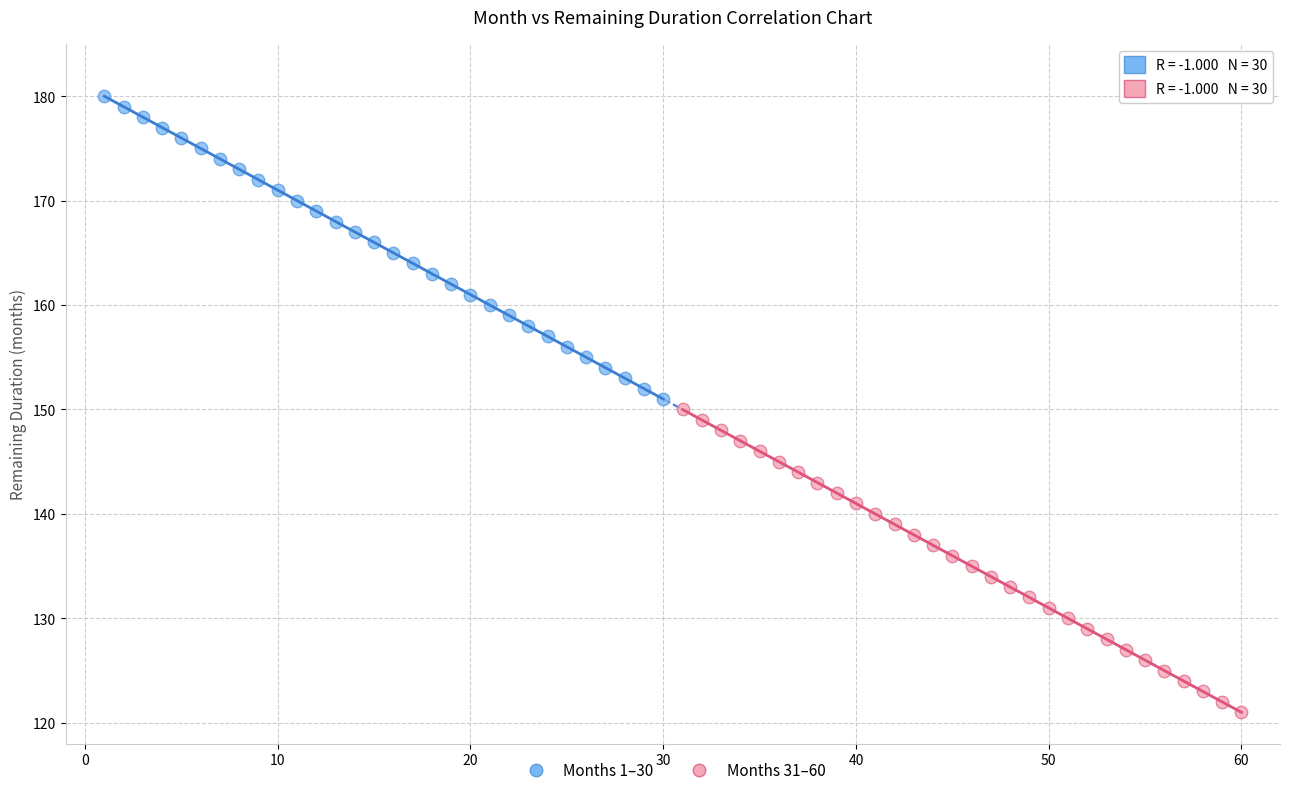

Which series reaches the maximum Y coordinate?

Months 1–30